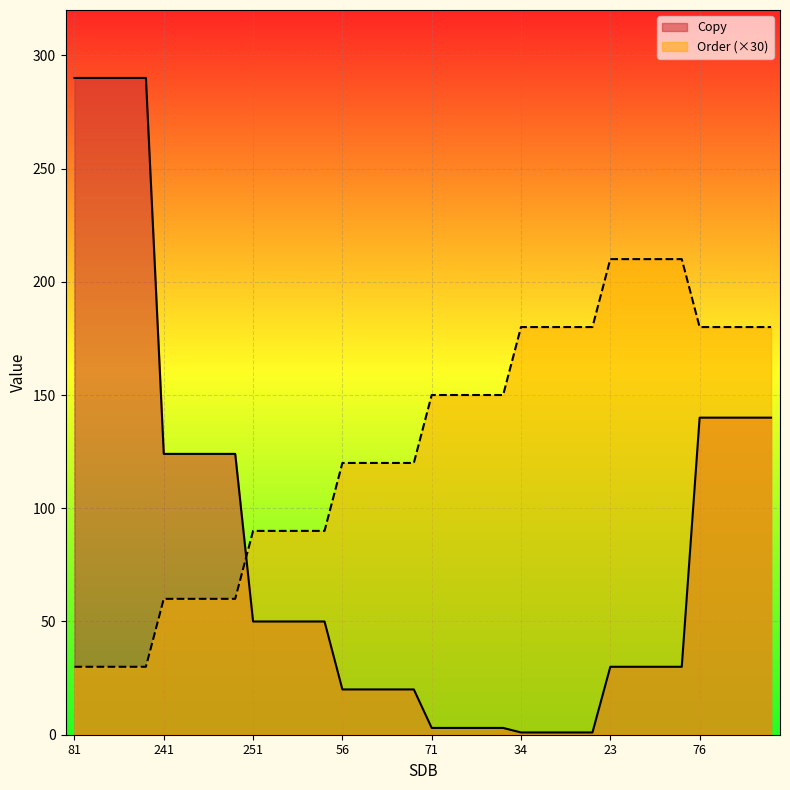

True or false: Copy and Order intersect in this chart.

True